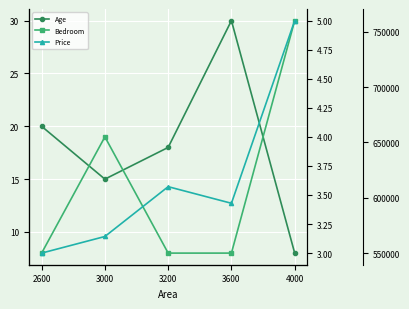

The value of Age at 2600 is 20. True or false?

True